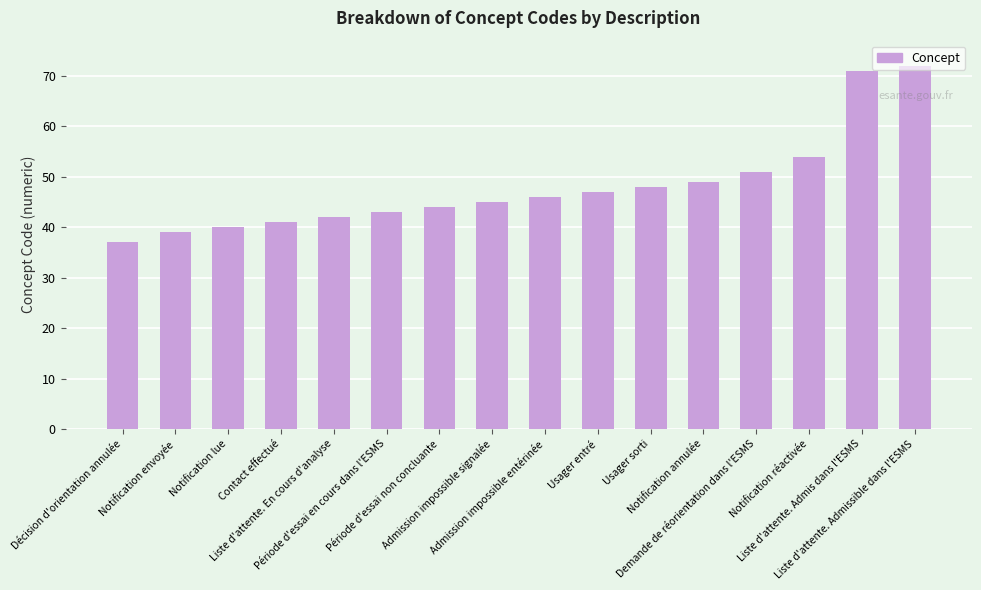

Reading right to left, transcribe all the data shown in this chart.

Liste d'attente. Admissible dans l'ESMS=72	Liste d'attente. Admis dans l'ESMS=71	Notification réactivée=54	Demande de réorientation dans l'ESMS=51	Notification annulée=49	Usager sorti=48	Usager entré=47	Admission impossible entérinée=46	Admission impossible signalée=45	Période d'essai non concluante=44	Période d'essai en cours dans l'ESMS=43	Liste d'attente. En cours d'analyse=42	Contact effectué=41	Notification lue=40	Notification envoyée=39	Décision d'orientation annulée=37